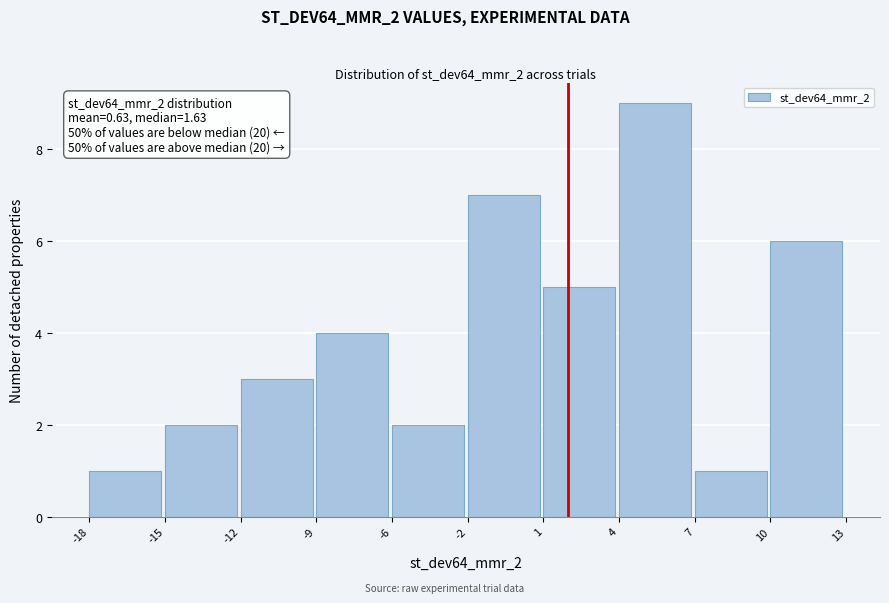

Reading left to right, extract all data points from this chart.

-18=1	-15=2	-12=3	-9=4	-6=2	-2=7	1=5	4=9	7=1	10=6